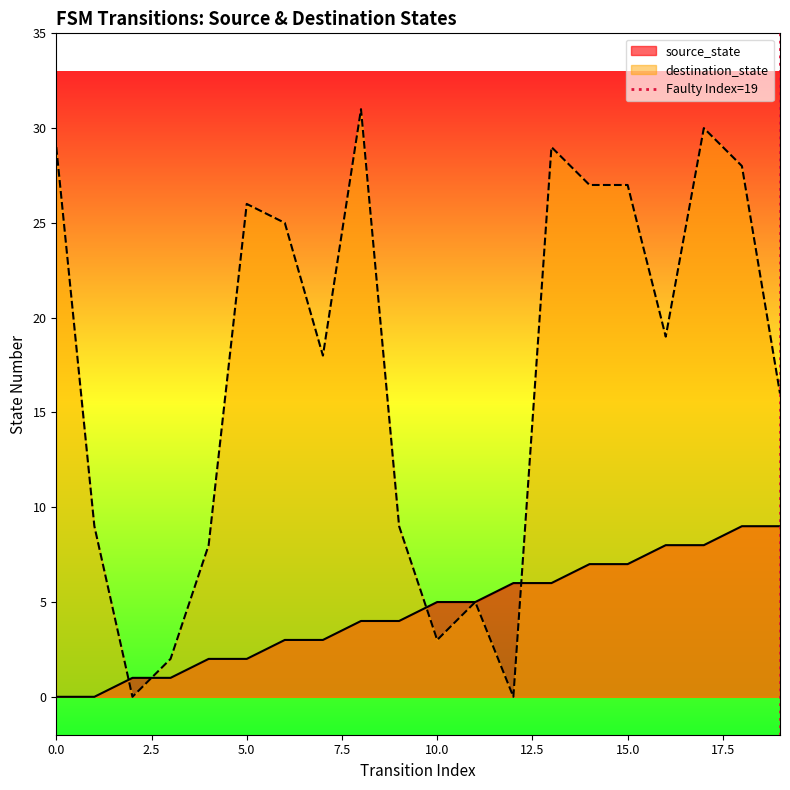

Does the chart display data point markers on the line(s)?

No